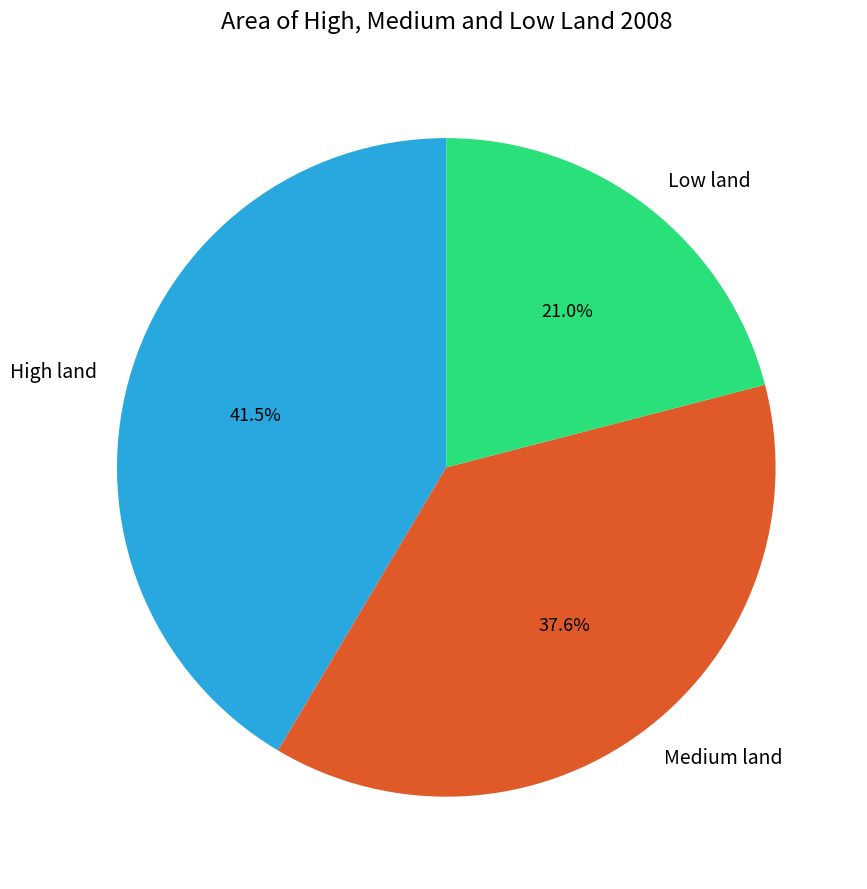

Between Low land and High land, which is larger?

High land